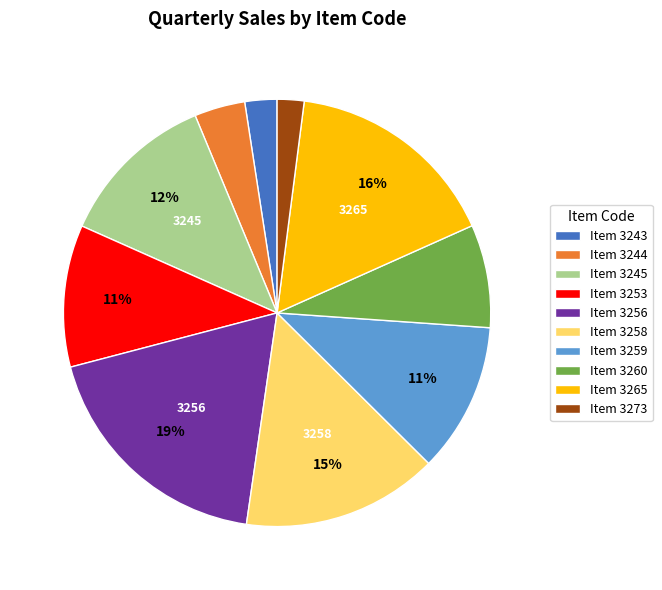

Is there any slice that represents more than half of the pie?

No